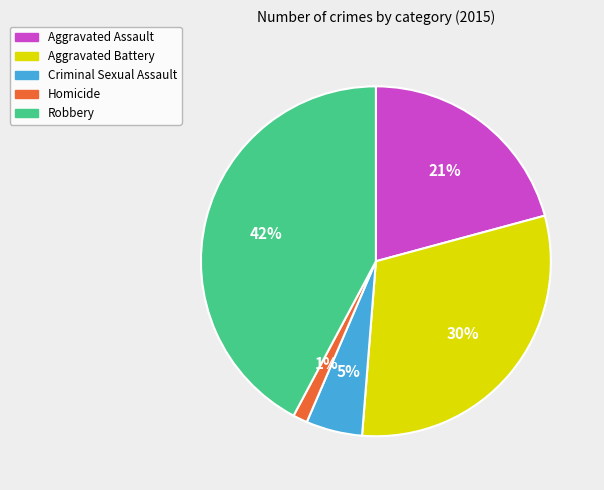

What percentage is the Criminal Sexual Assault slice, to the nearest percent?

5%